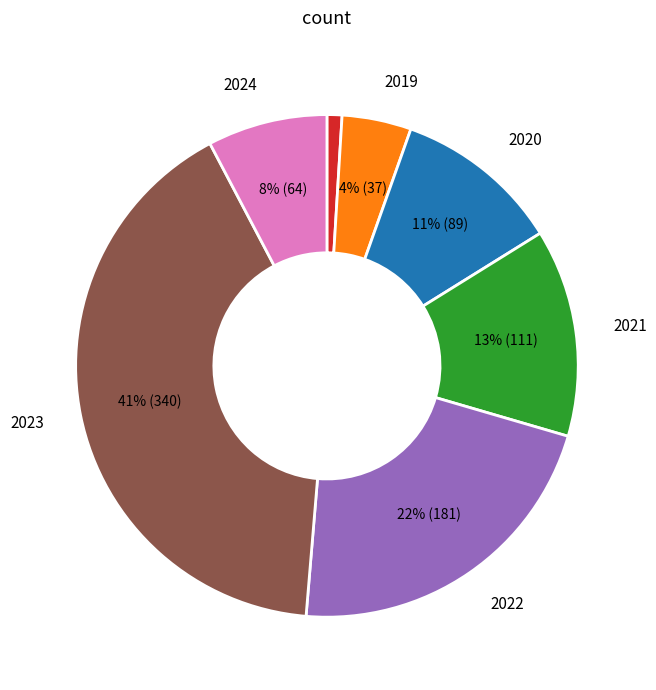

Is there any slice that represents more than half of the pie?

No